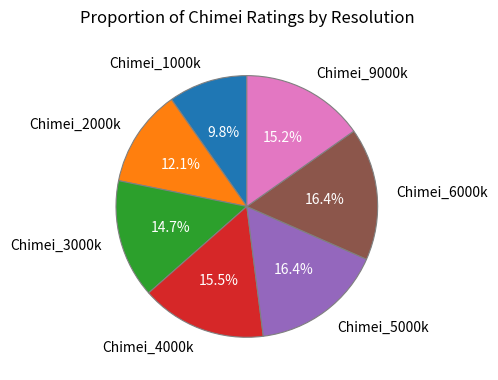

Between Chimei_3000k and Chimei_5000k, which is larger?

Chimei_5000k